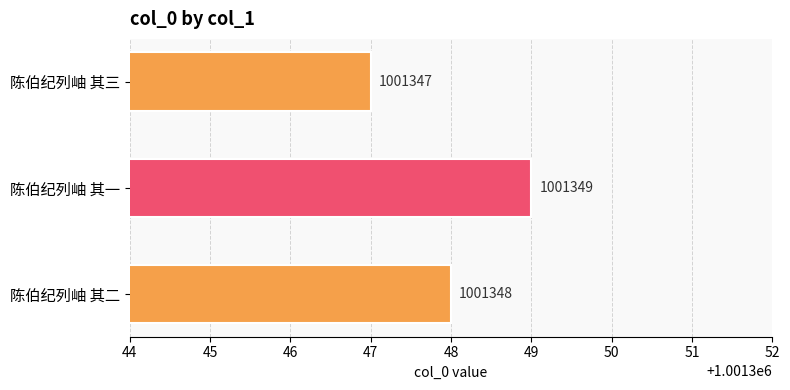

Rank the categories by value from highest to lowest.

陈伯纪列岫 其一, 陈伯纪列岫 其二, 陈伯纪列岫 其三